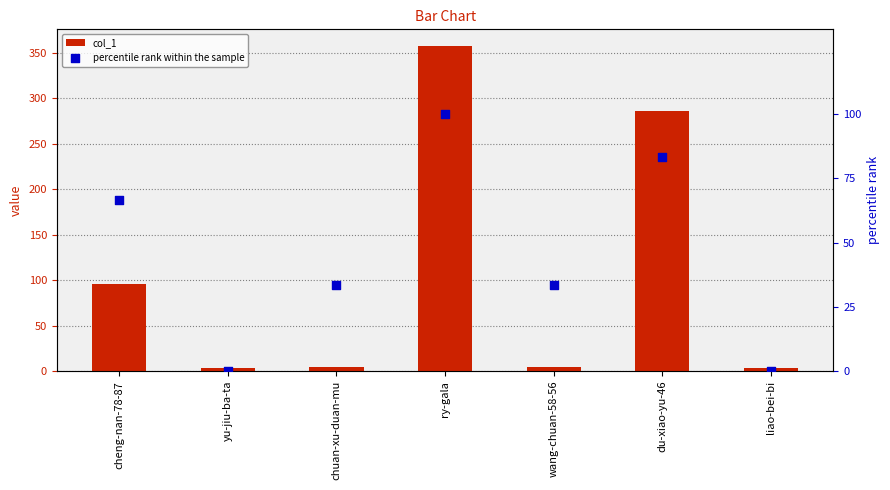

Which series has the widest spread of Y values?

col_1